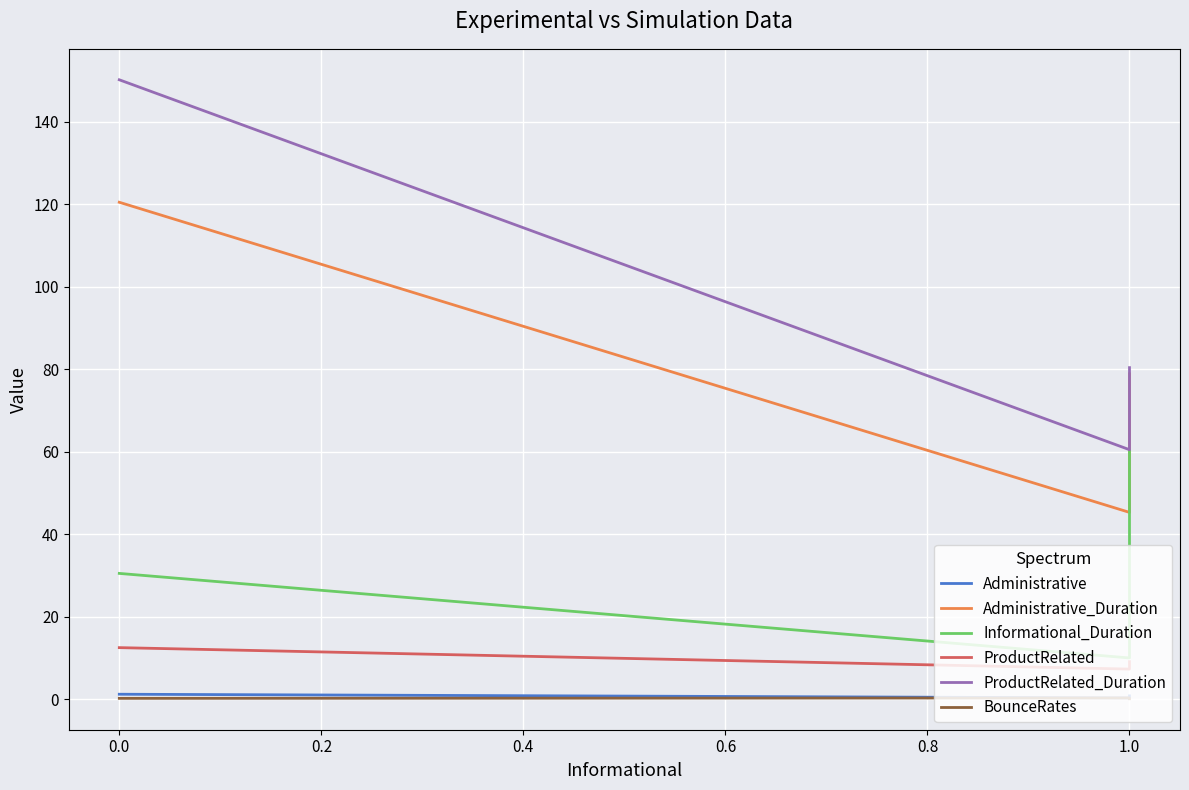

How many lines are shown in the chart?

6